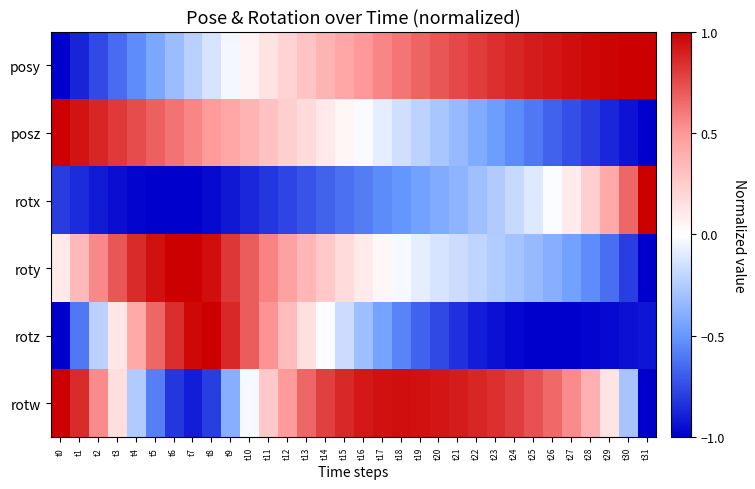

What is the difference between the highest and lowest values at t25?

1.9